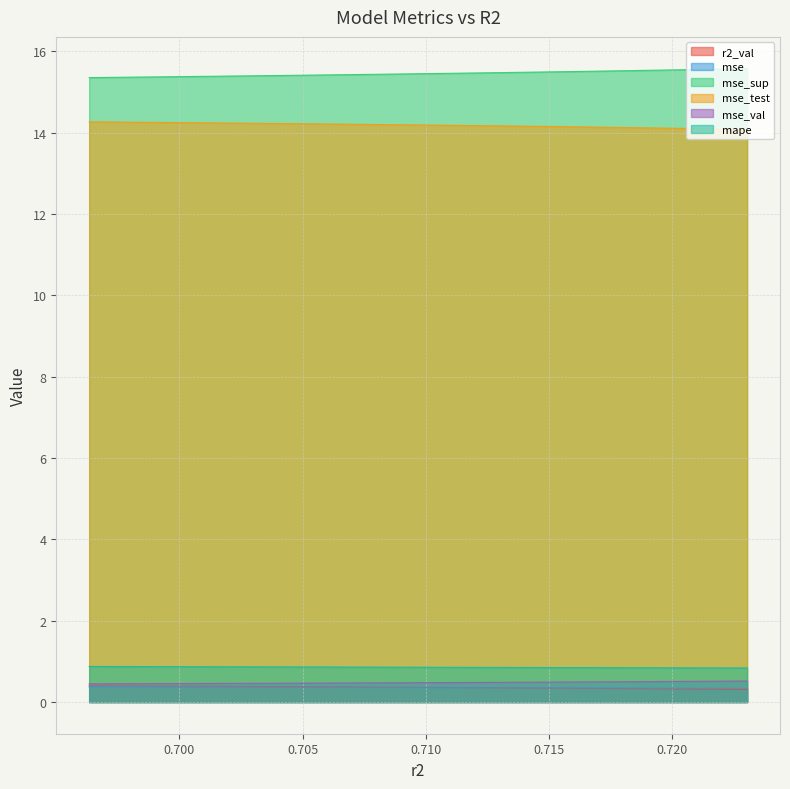

Between model_5_20_0 and model_5_20_1, which series saw the biggest shift?

mse_sup